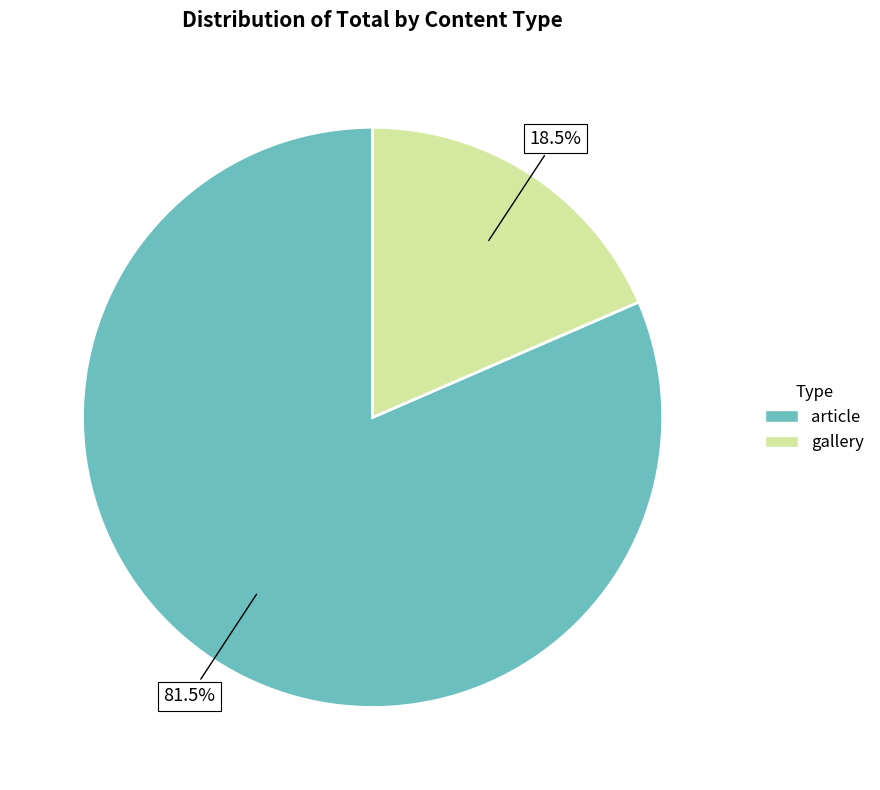

What percentage is NOT represented by gallery?

81.5%